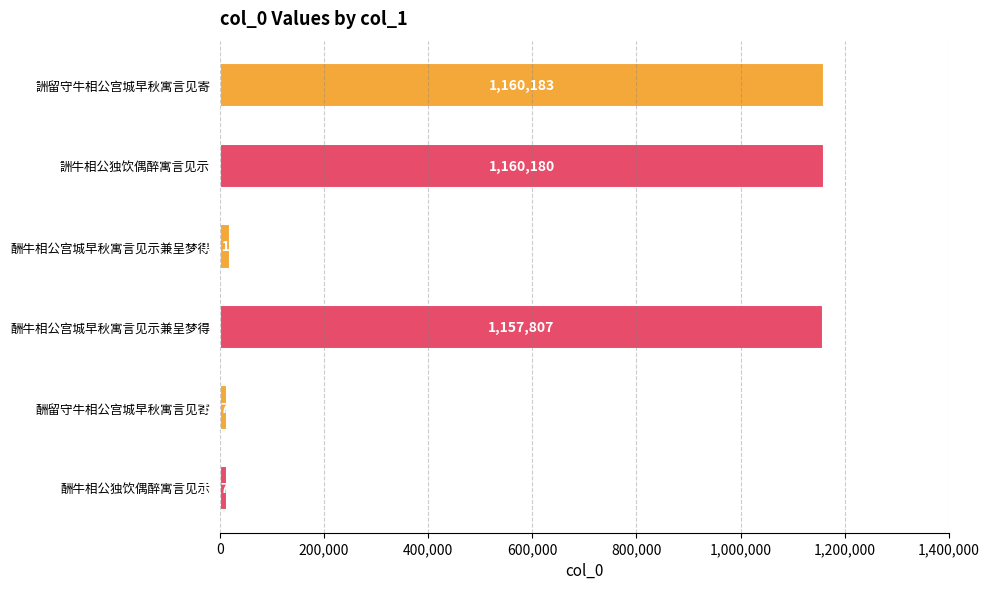

What is the difference between the maximum and minimum values?

1145399